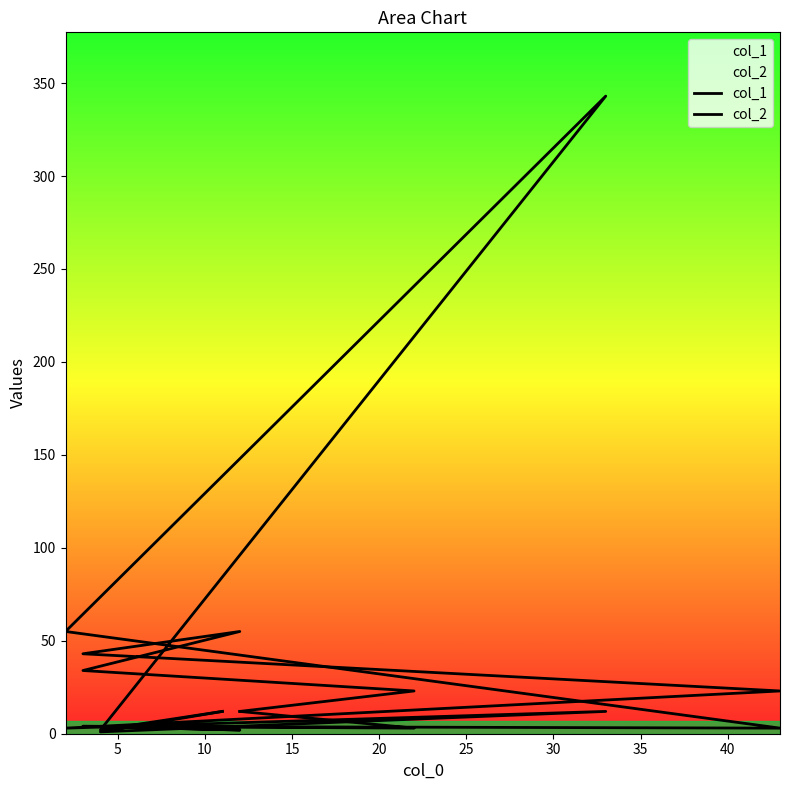

Does the chart display data point markers on the line(s)?

No